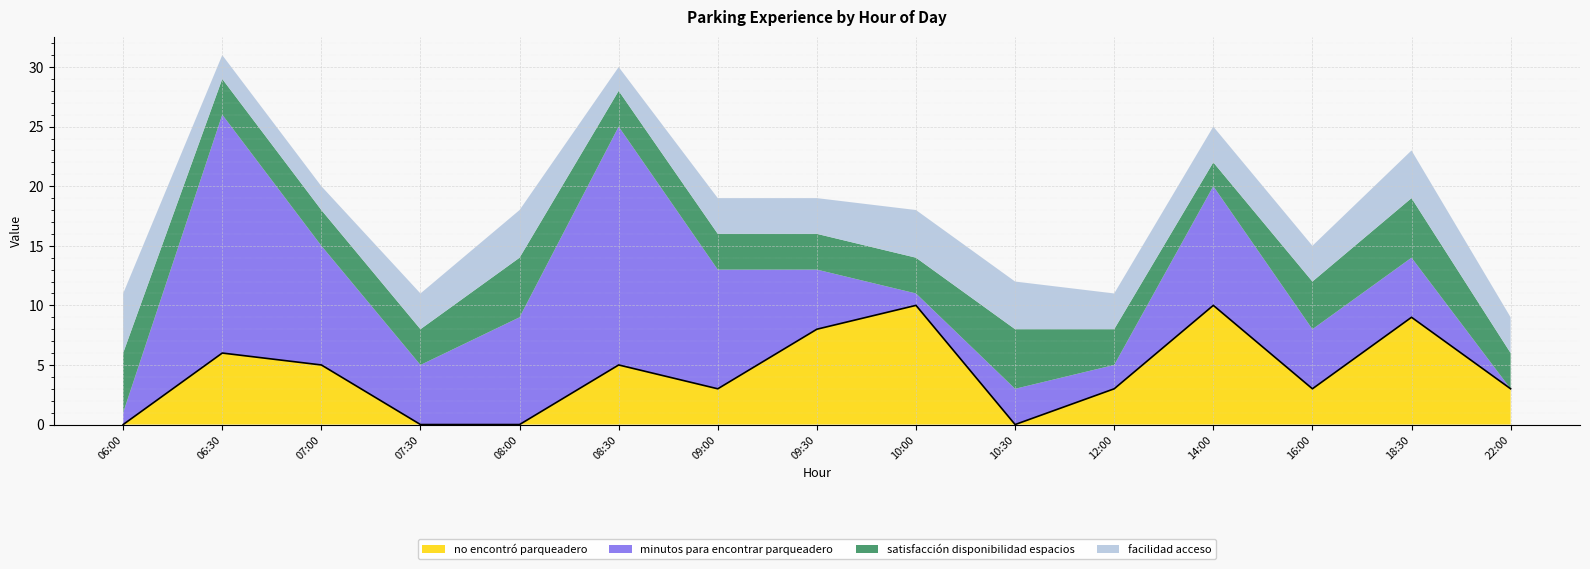

What is the lowest value of the facilidad acceso series?

2